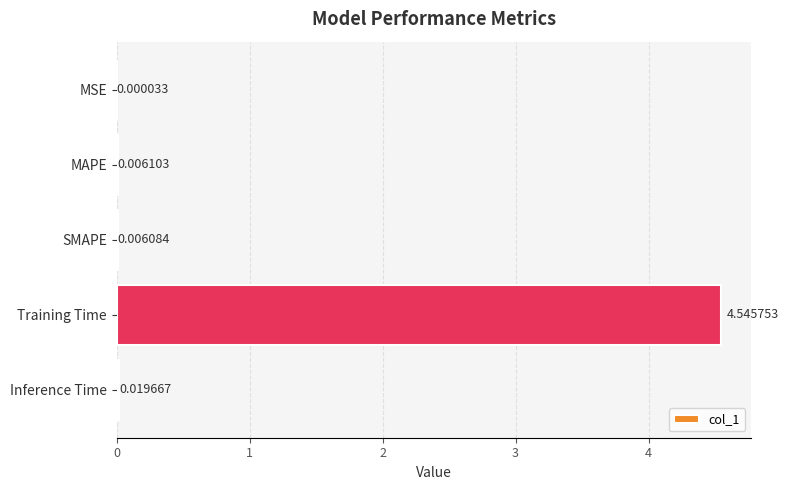

What is the change in value from SMAPE to Training Time?

+4.5